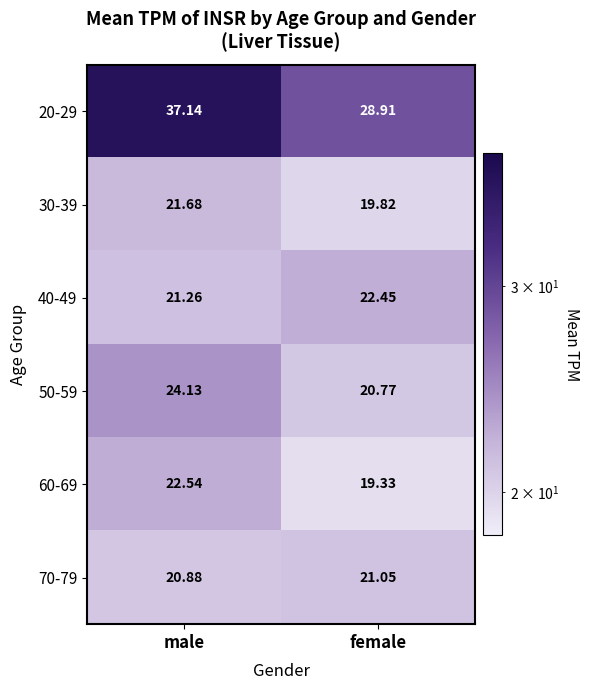

At how many categories does at least one series exceed 23?

2